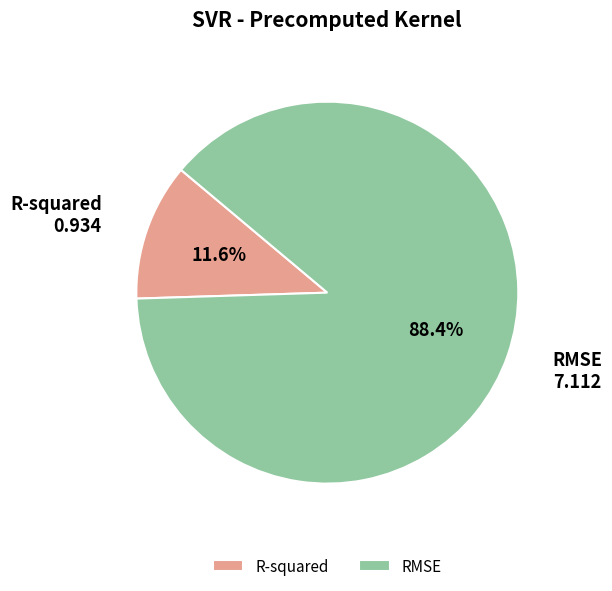

To the nearest percent, what is the average slice percentage?

50%